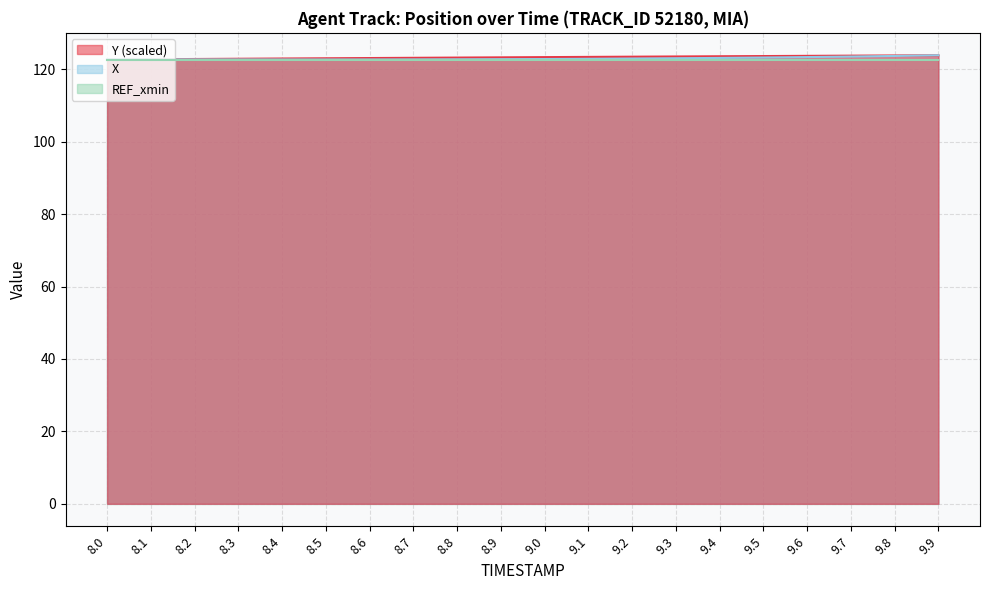

Which series changed the most between 8.6 and 9.7?

X